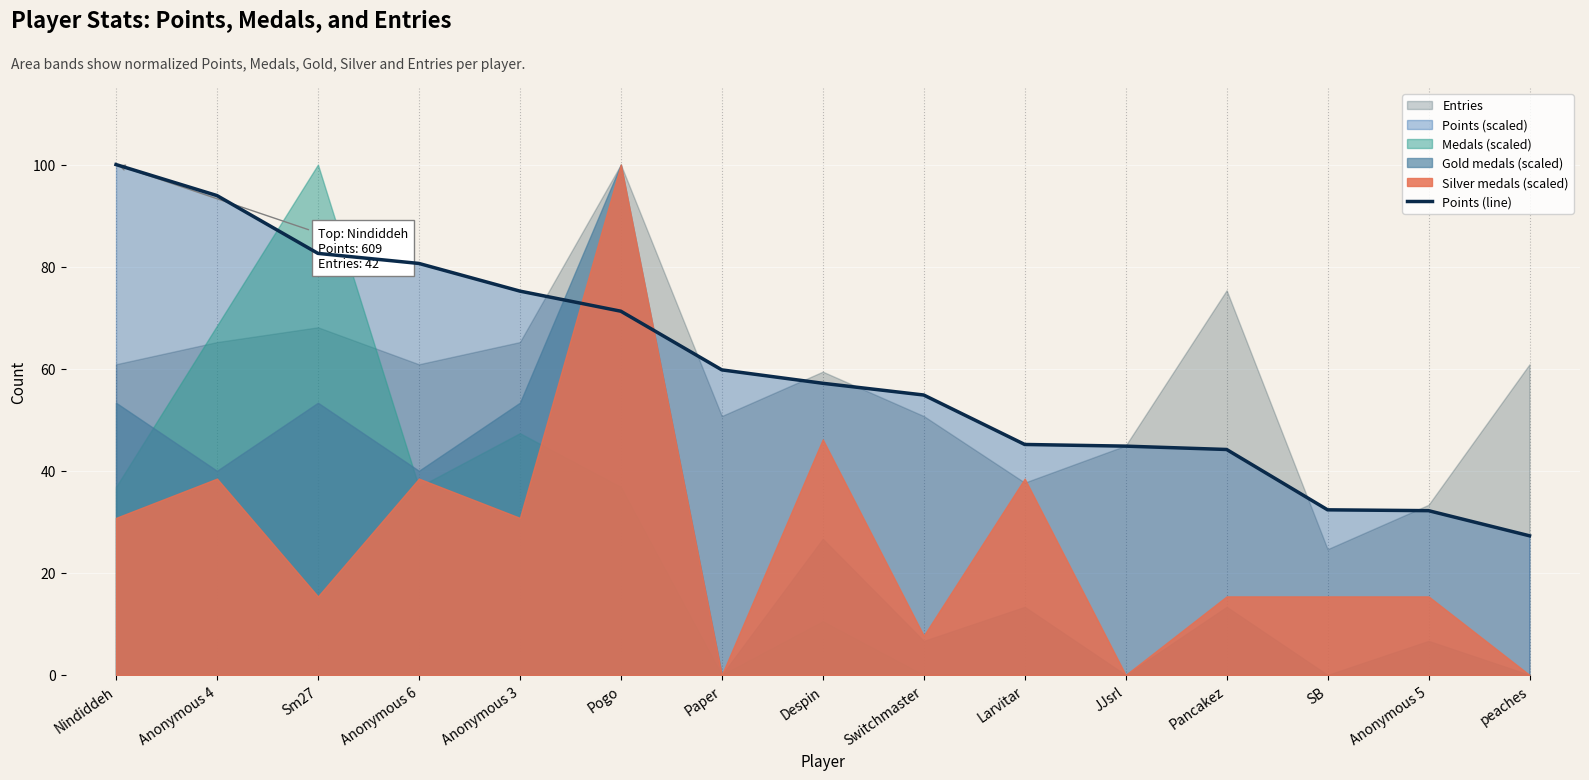

Count the number of categories in the chart.

15